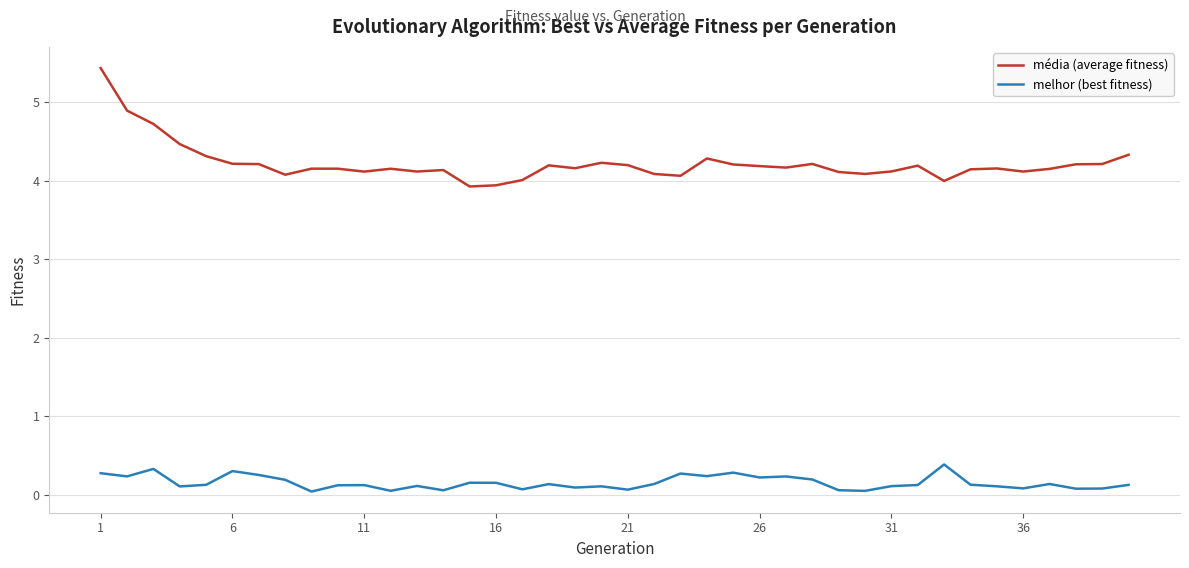

True or false: média (average fitness) and melhor (best fitness) intersect in this chart.

False